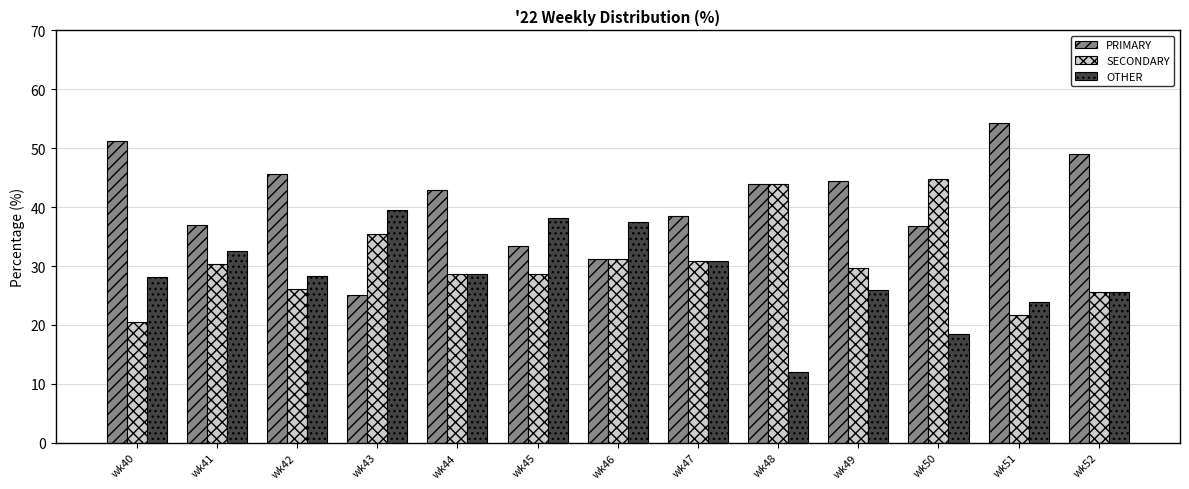

Which series has the largest total across all categories?

PRIMARY